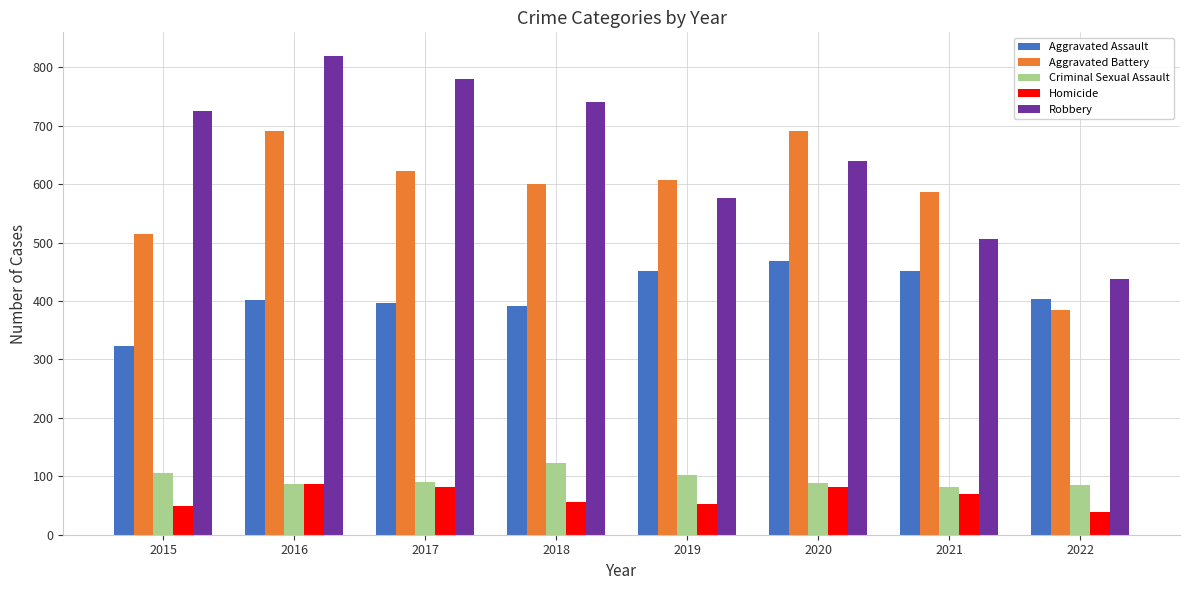

At which category is the sum across all series the highest?

2016